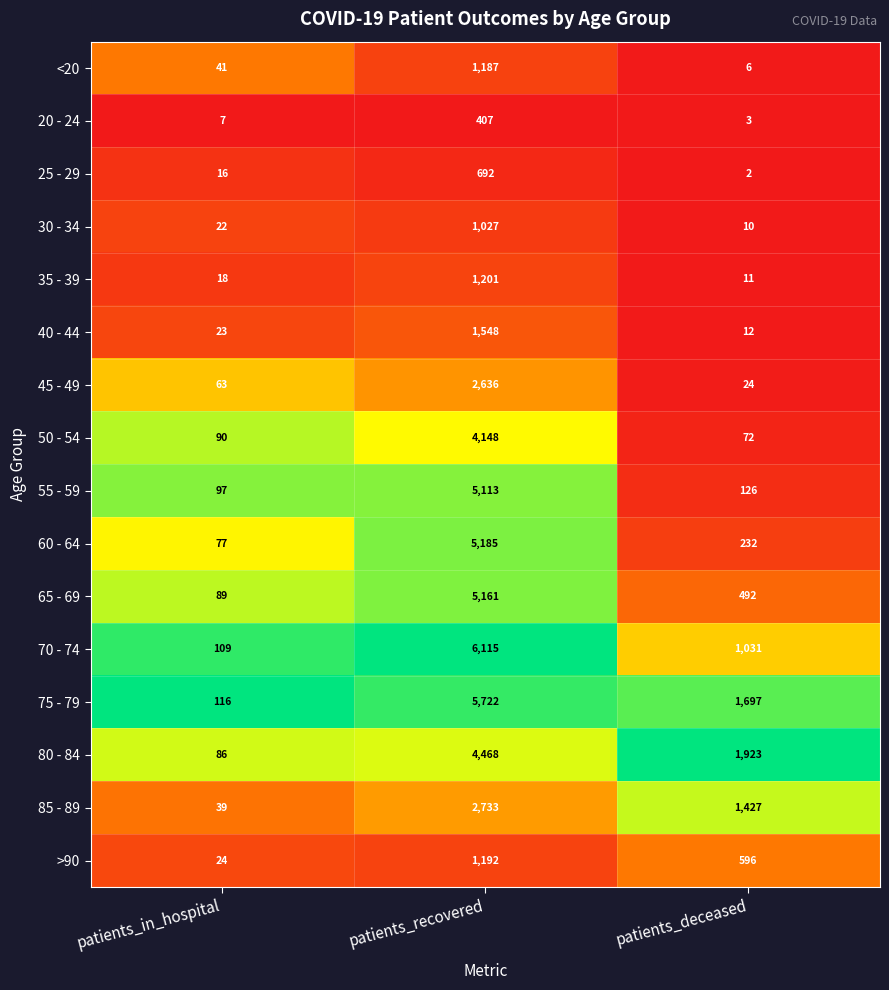

Which series has the largest range (max minus min)?

70 - 74